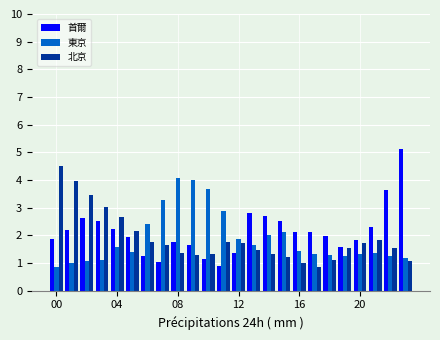

Rank the series by their maximum value, from lowest to highest.

東京, 北京, 首爾